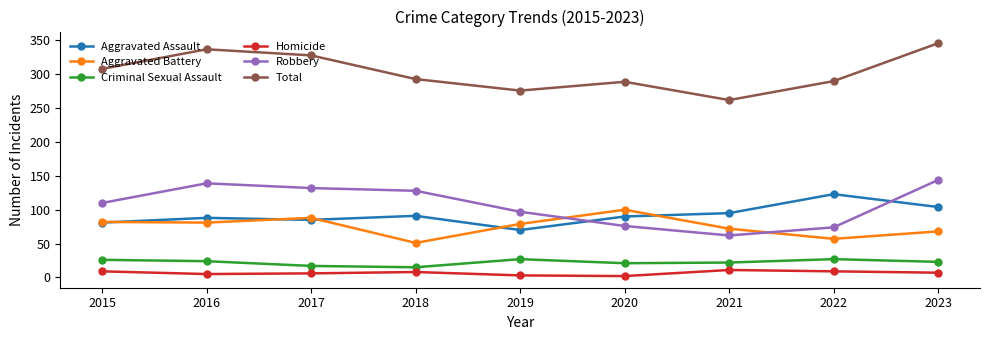

What is the sum of all Robbery values?

962